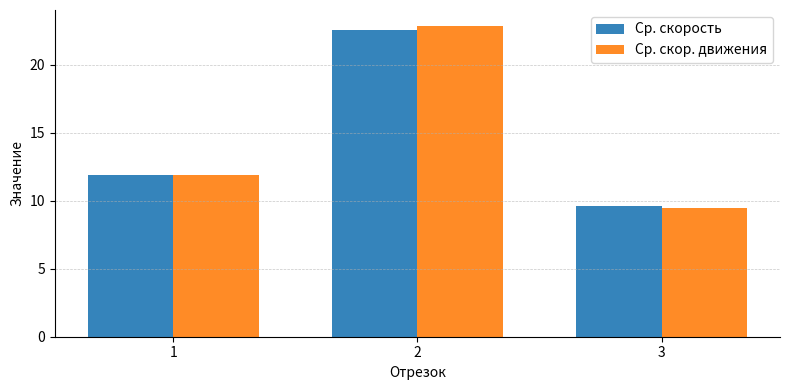

At which label is Ср. скор. движения closest to 16?

1